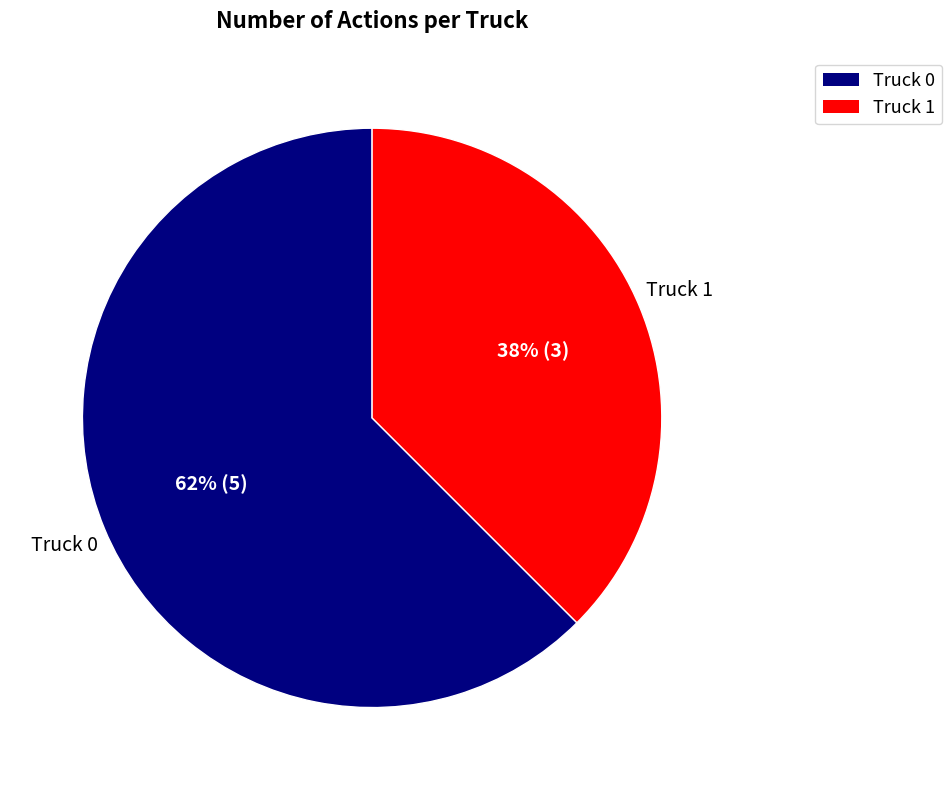

Approximately how many times larger is the value at Truck 1 compared to Truck 0?

0.6